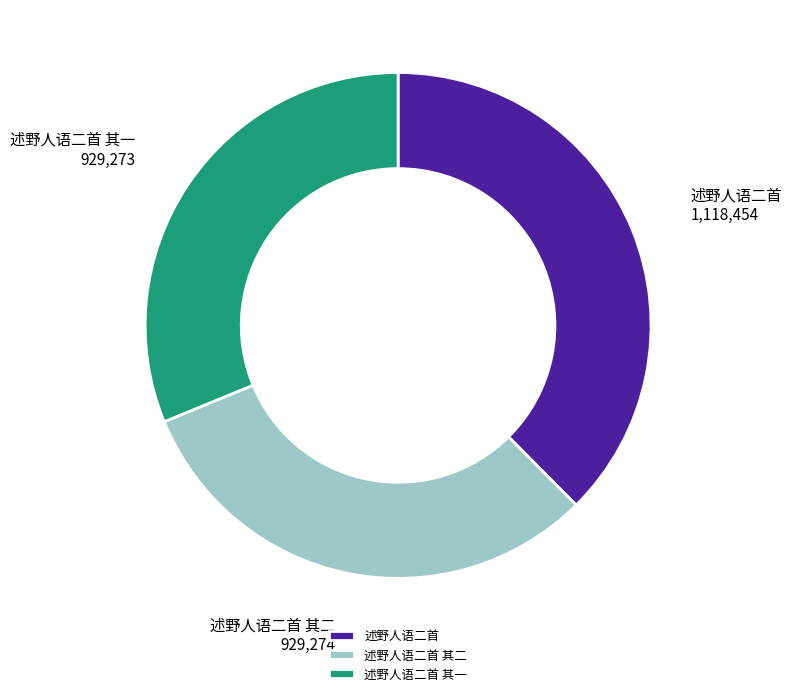

Is the sum of 述野人语二首 and 述野人语二首 其一 greater than half?

Yes